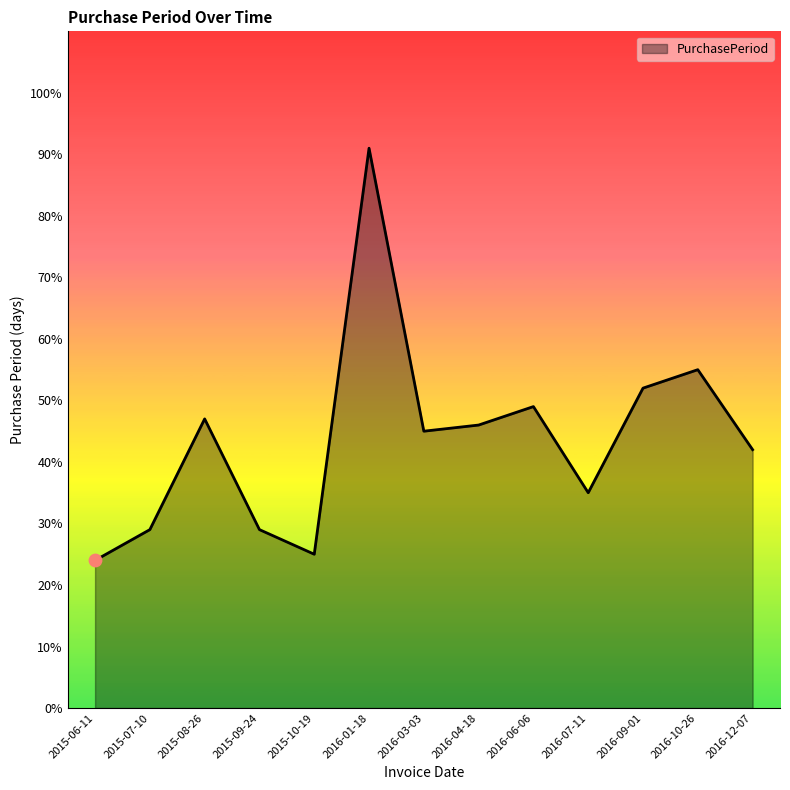

What is the change in value from 2015-08-26 to 2016-10-26?

+8